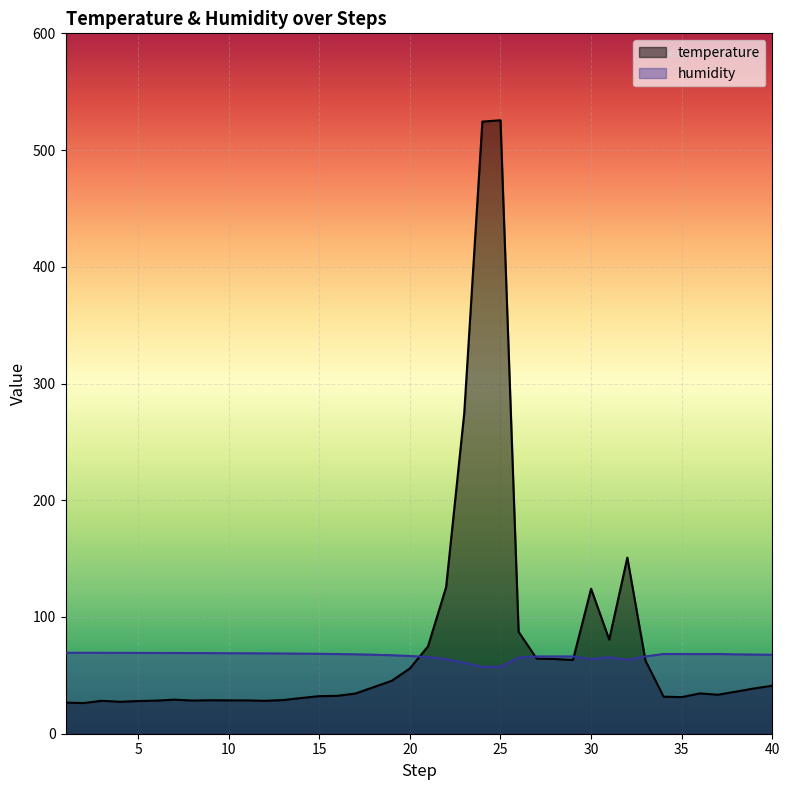

At how many categories does at least one series exceed 395?

2